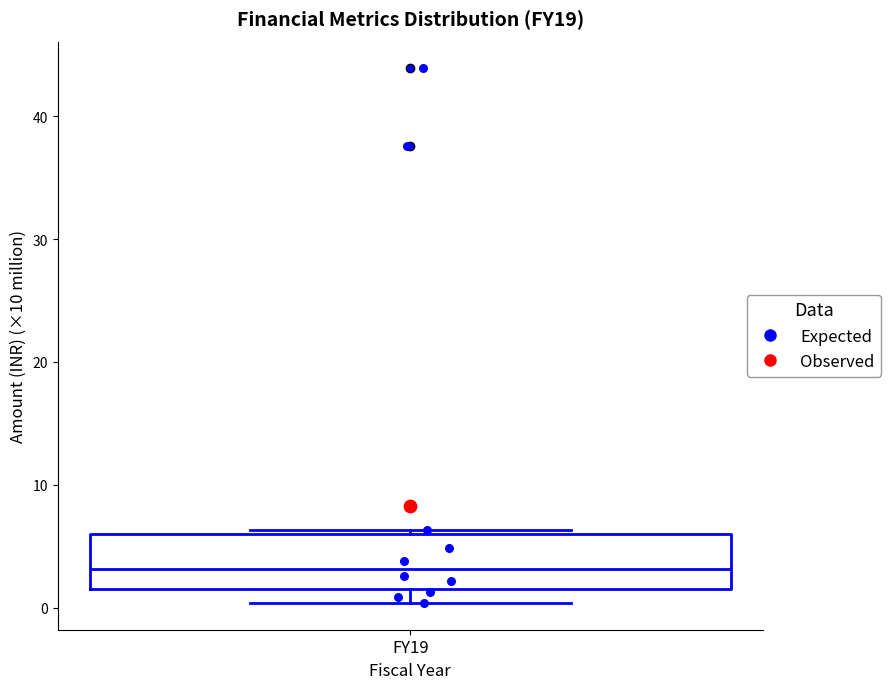

Where does the lower whisker of the box for FY19 end on the y-axis? The values are not printed on the chart, so give them approximately, as read against the axis.

0